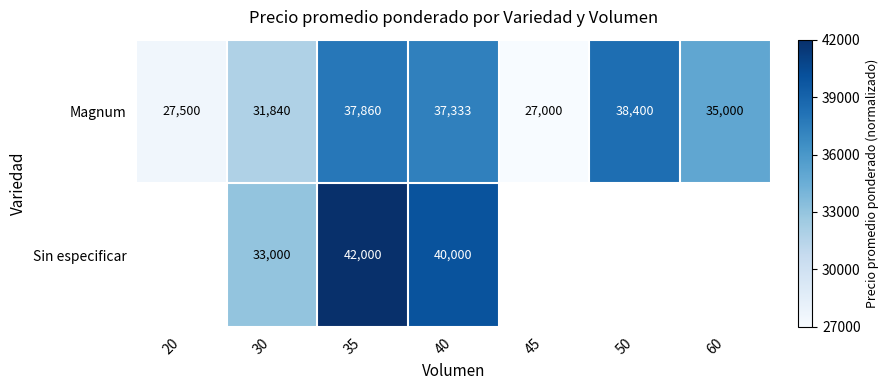

The value of Magnum at 30 is 0.4. True or false?

False